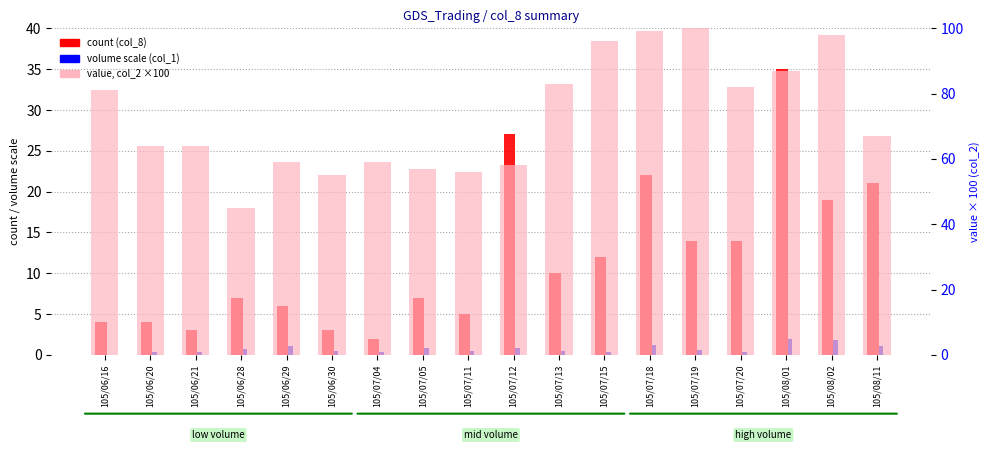

Read the count (col_8) value at 105/06/21.

3.0